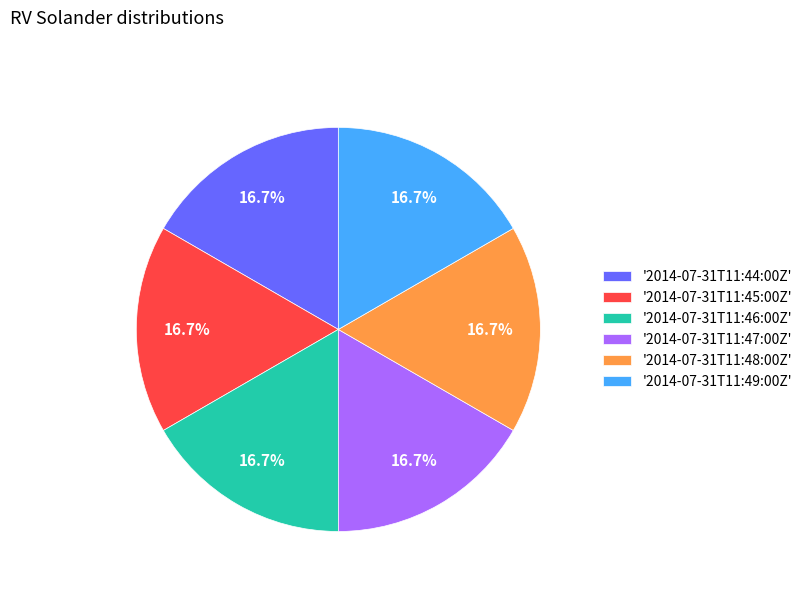

Does '2014-07-31T11:48:00Z' represent more than half of the total?

No